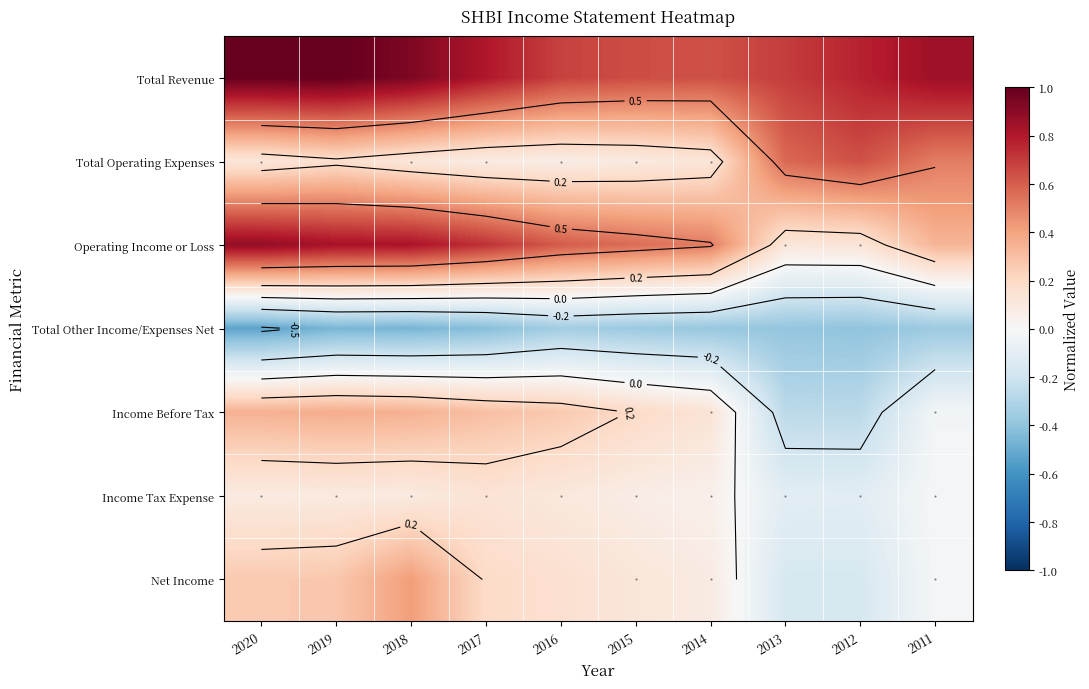

Rank the series by their maximum value, from highest to lowest.

Total Revenue, Operating Income or Loss, Total Operating Expenses, Net Income, Income Before Tax, Income Tax Expense, Total Other Income/Expenses Net